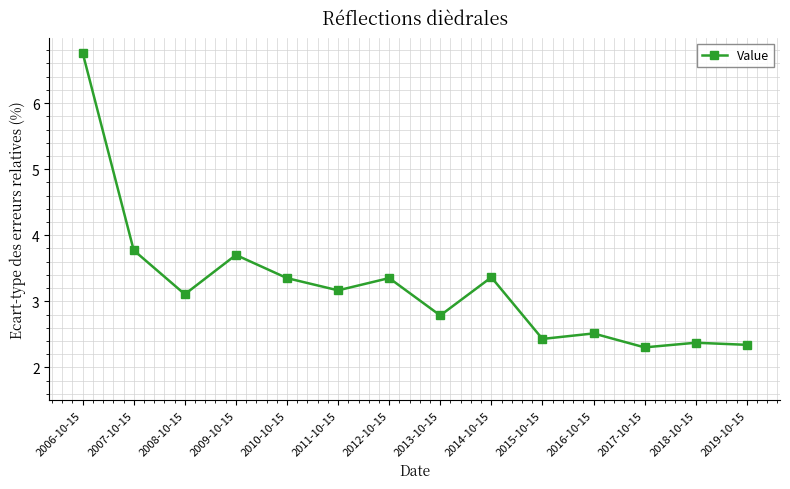

What is the sum of all values?

45.3